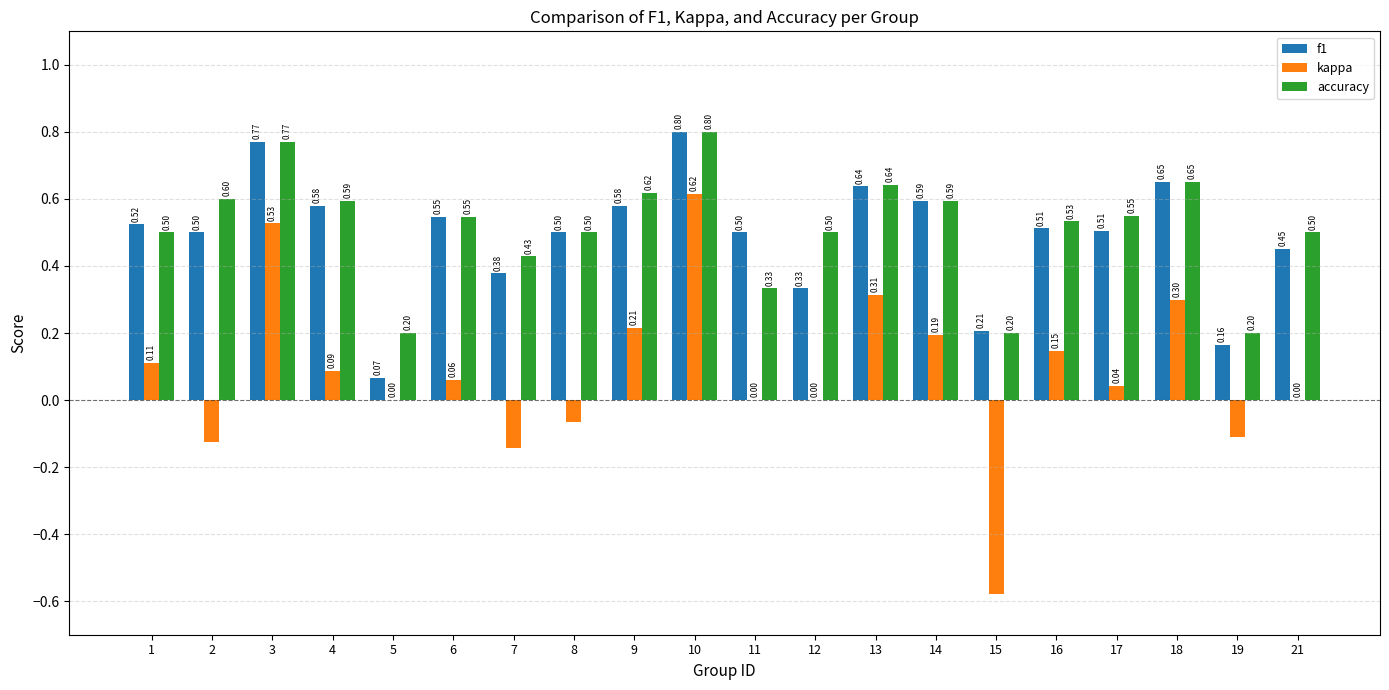

Which series has the largest total across all categories?

accuracy